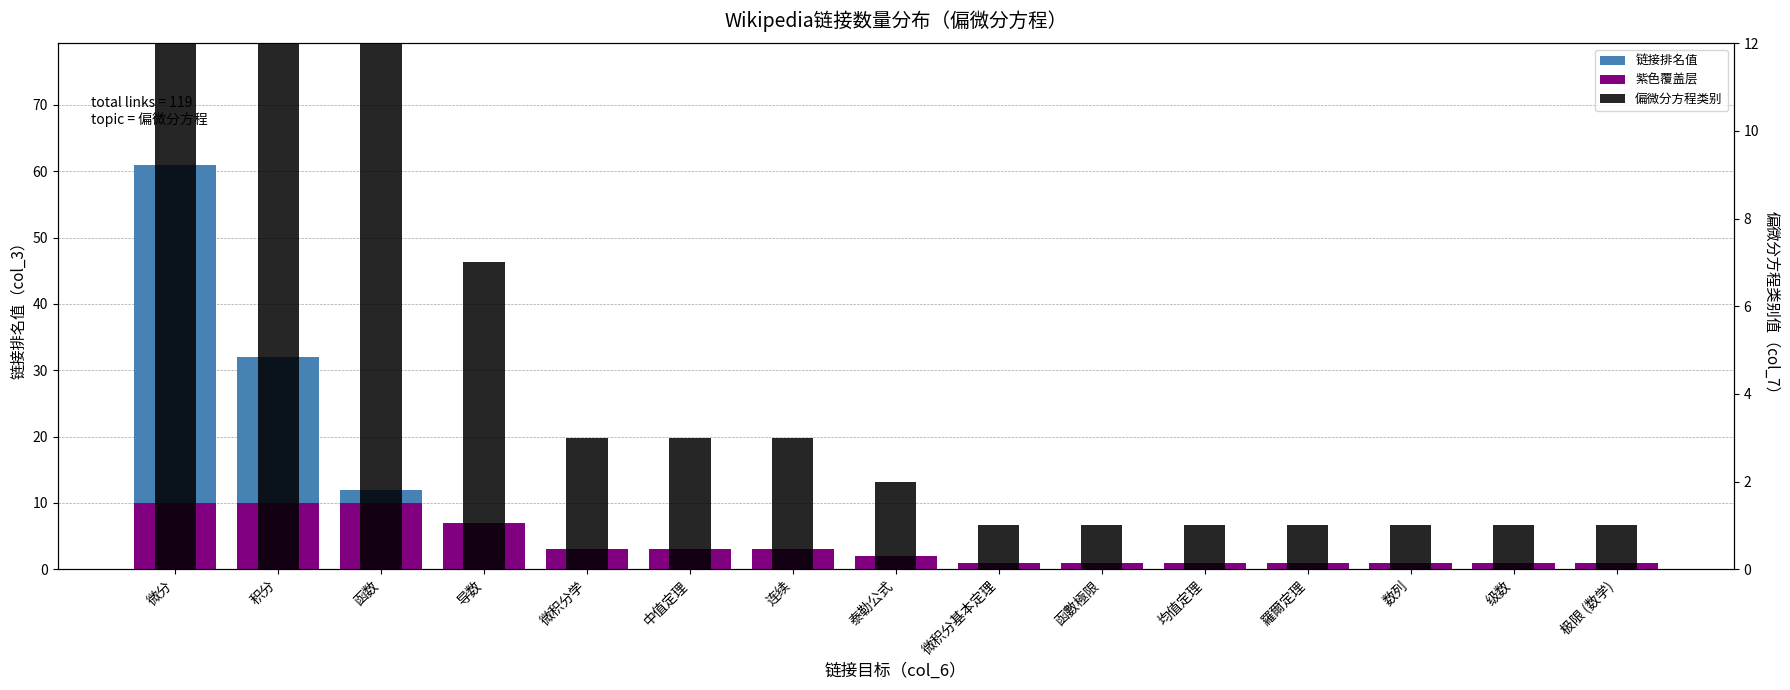

What are all the series names shown in the legend?

链接排名值, 紫色覆盖层, 偏微分方程类别